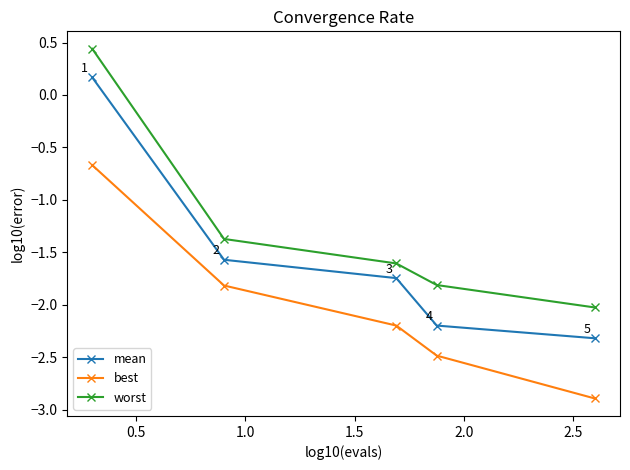

What is the value of the worst point at the 3rd from the left?

-1.6